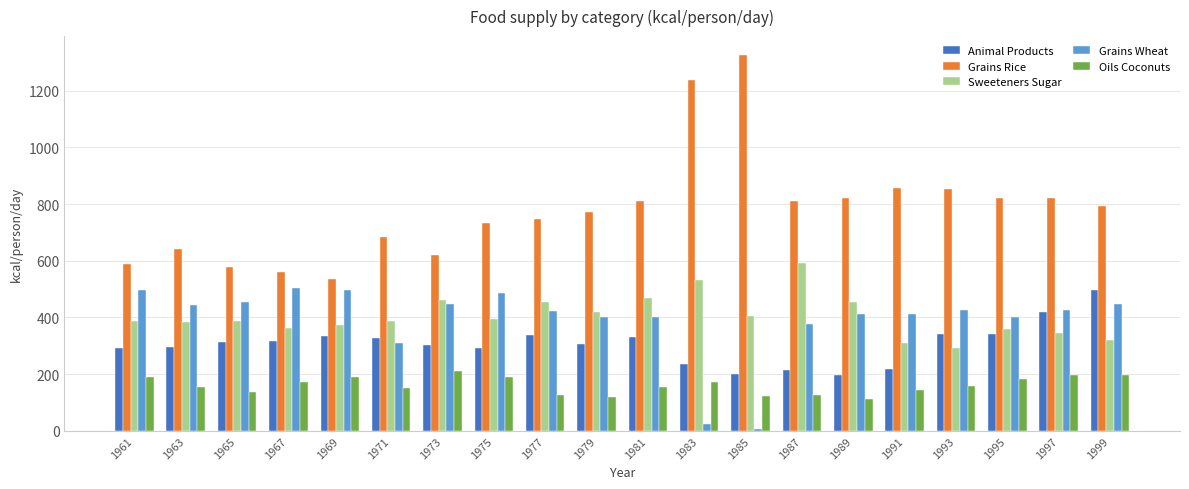

What is the average value of the Grains Rice series?

780